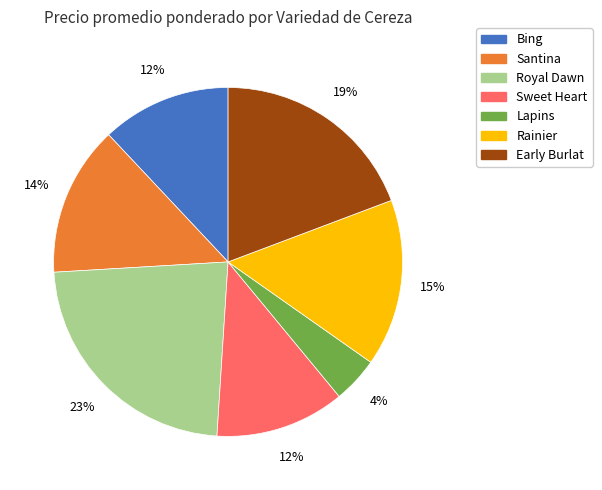

Does any single category account for the majority?

No